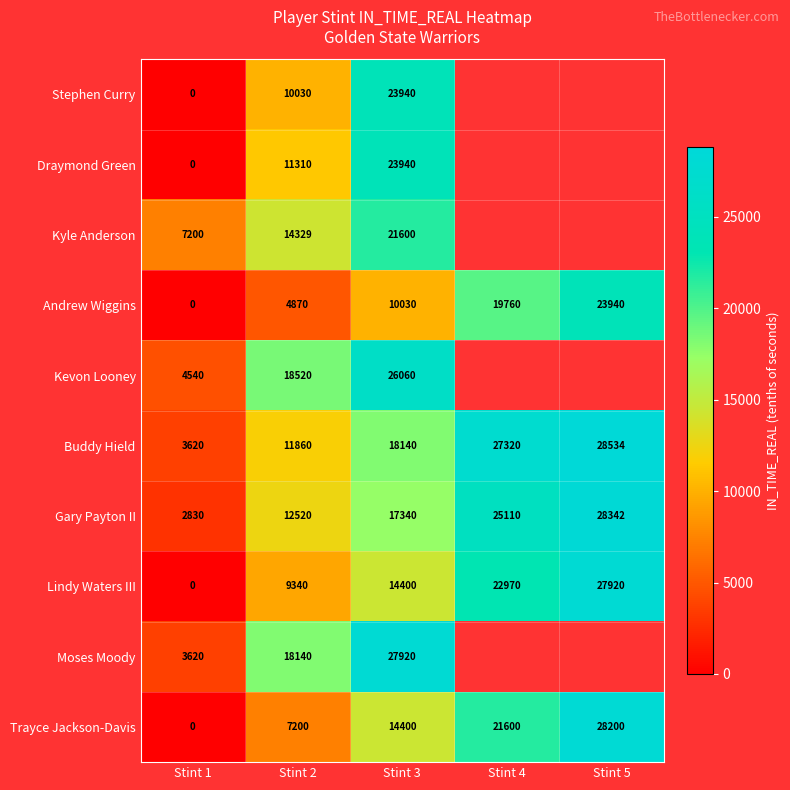

Which category has the highest value in the Andrew Wiggins series?

Stint 5